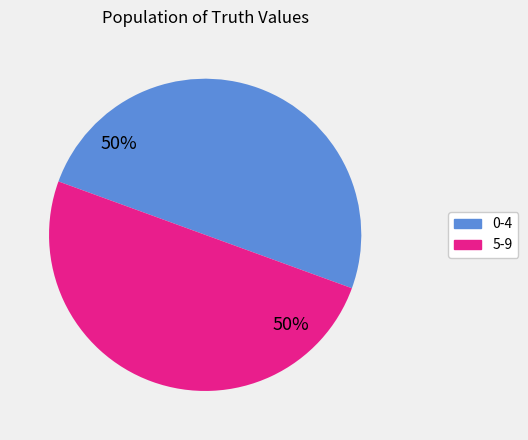

To the nearest percent, what is the average slice percentage?

50%